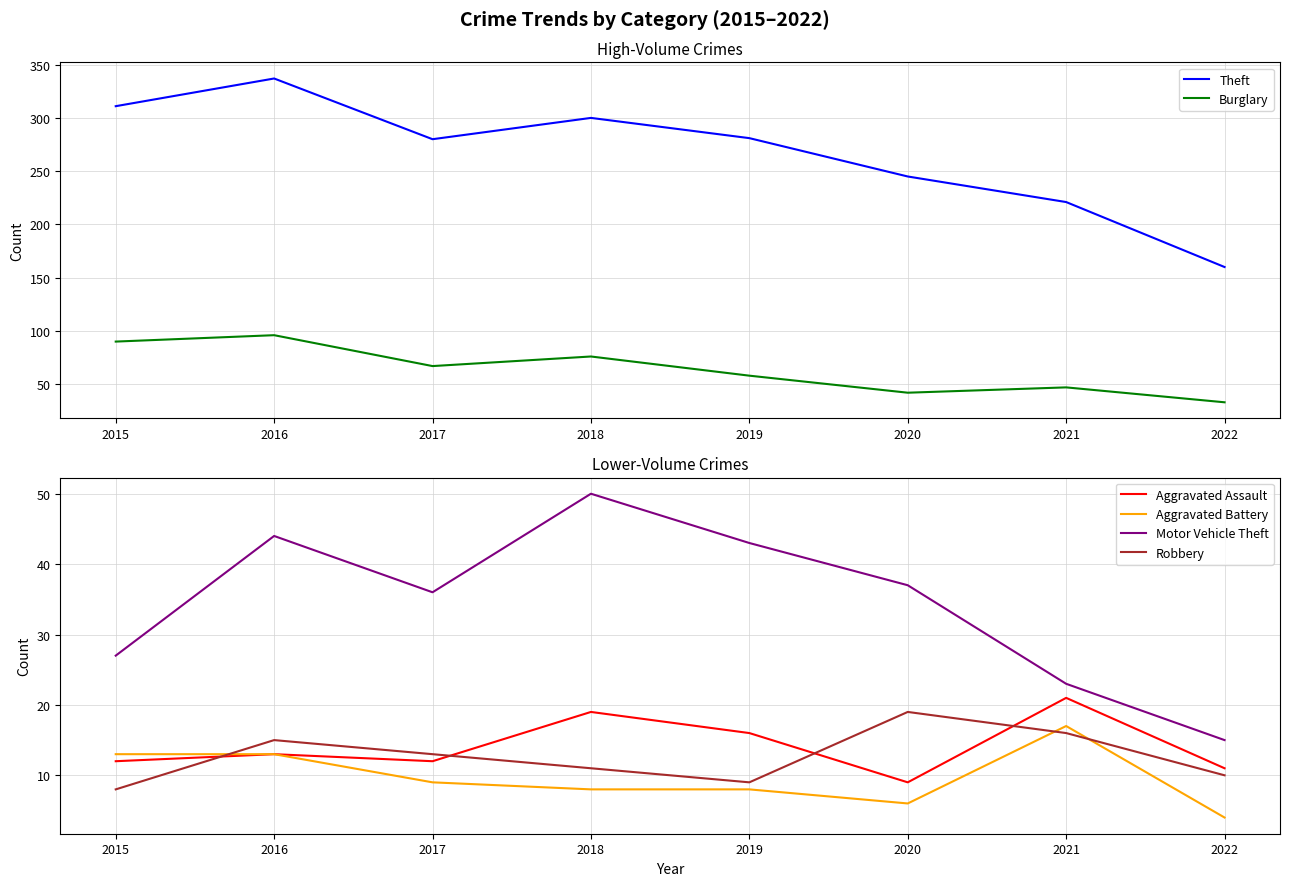

What is the difference between the maximum and second lowest values in the Aggravated Battery series?

11